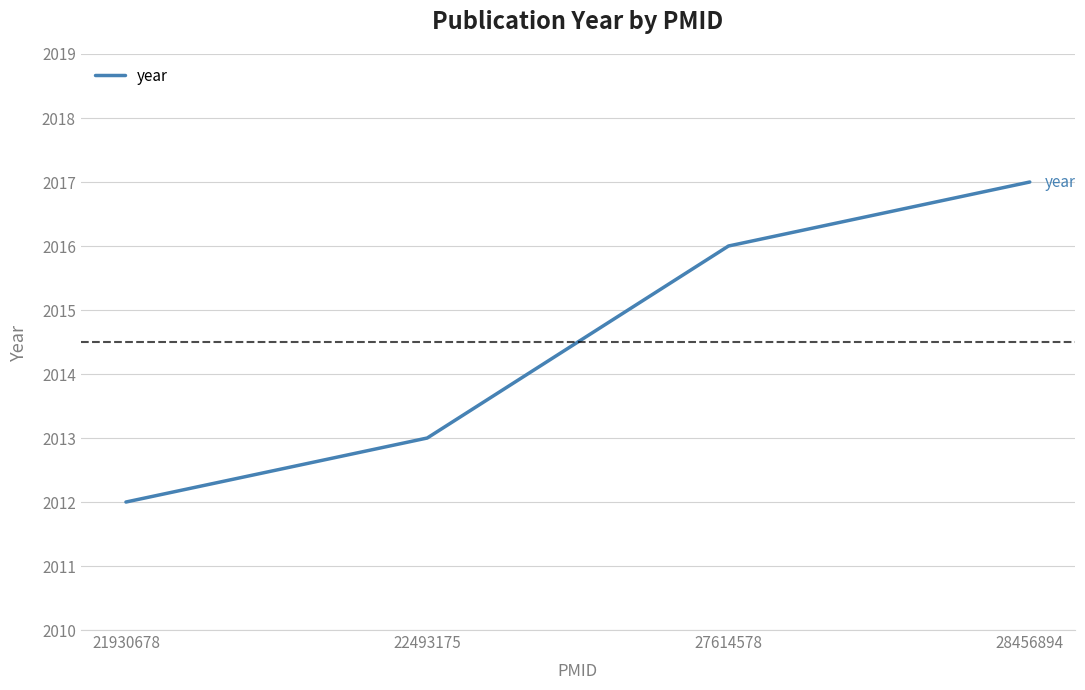

True or false: there are more than 1 points higher than both neighbors.

False